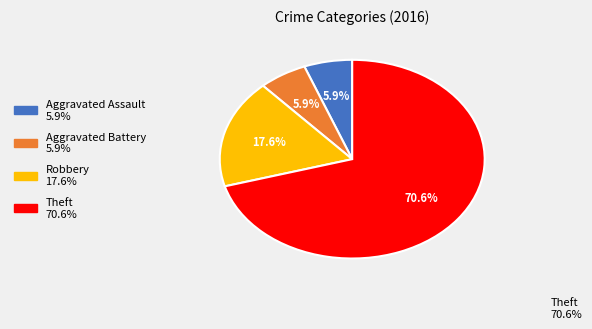

Does any single category account for the majority?

Yes